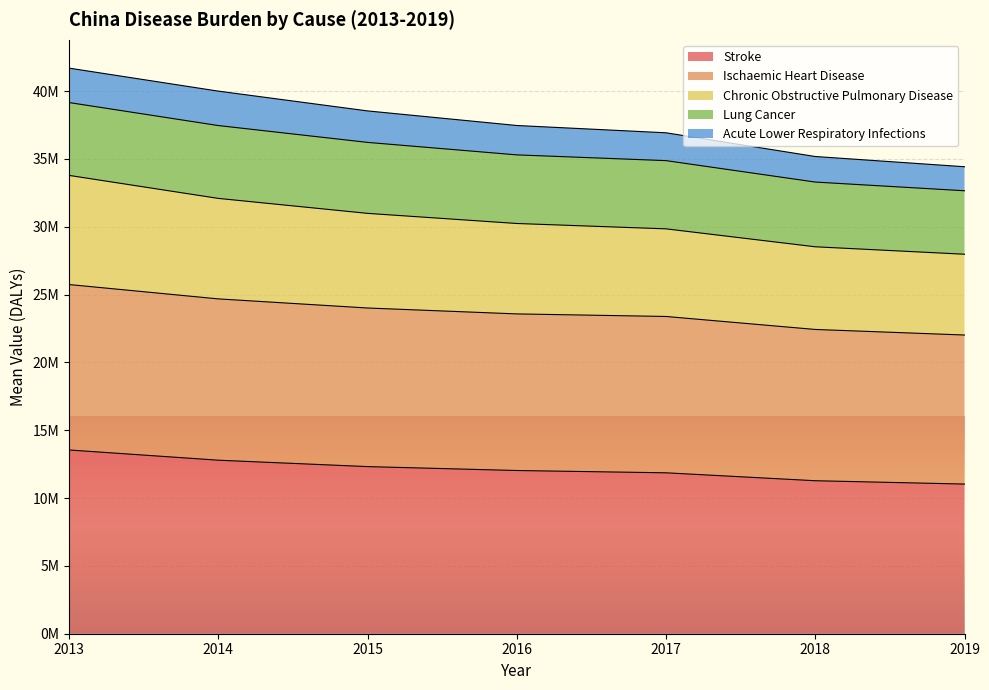

What are all the series names shown in the legend?

Stroke, Ischaemic Heart Disease, Chronic Obstructive Pulmonary Disease, Lung Cancer, Acute Lower Respiratory Infections